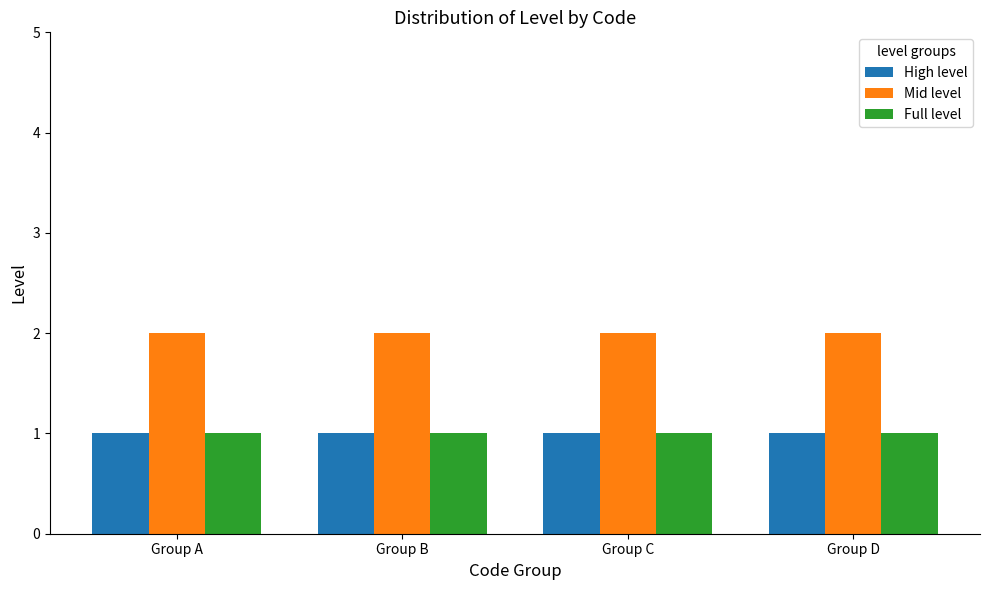

What are all the series names shown in the legend?

High level, Mid level, Full level